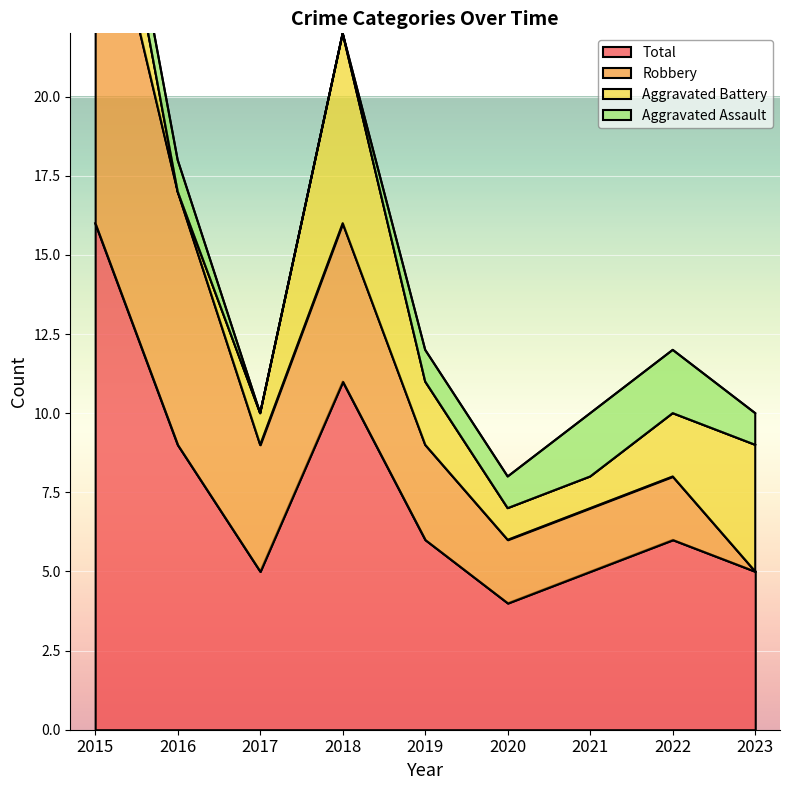

Where is the first local minimum for Robbery?

2017